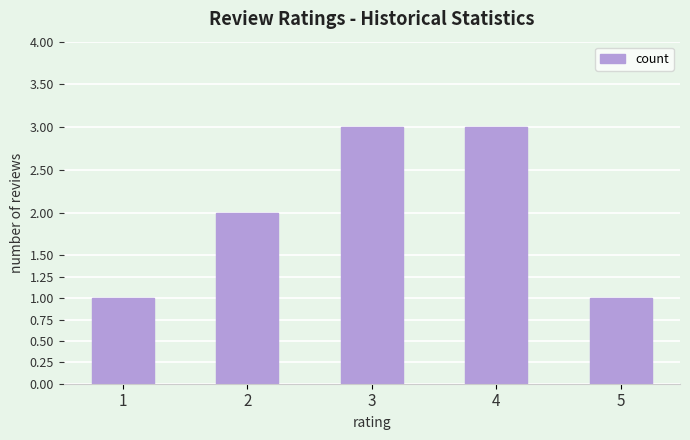

What is the average value?

2